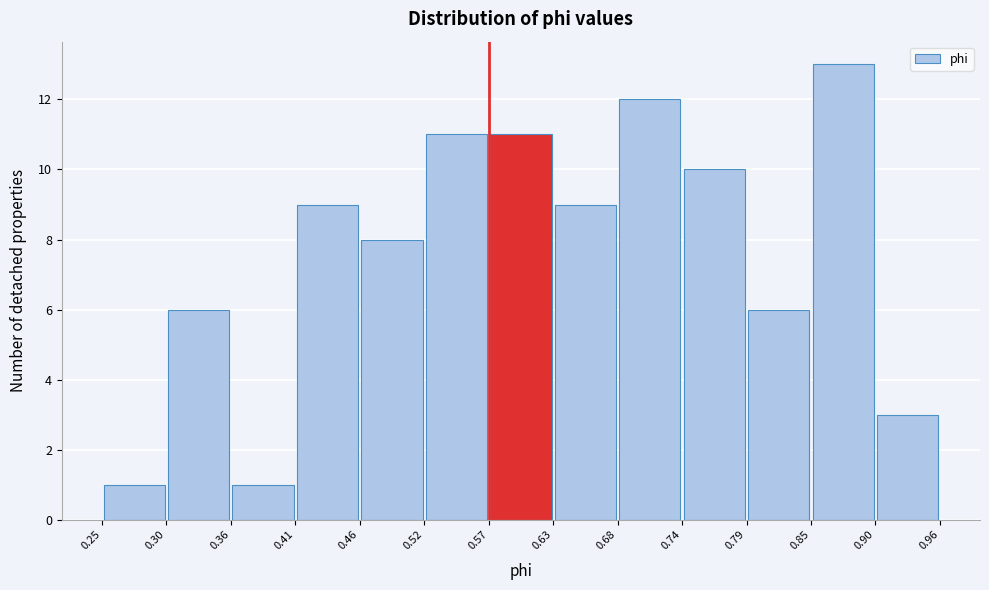

Reading left to right, list every bar in this chart as the range it spans on the x-axis followed by its height. The values are not printed on the chart, so give them approximately, as read against the axis.

0.25 to 0.30: 1
0.30 to 0.36: 6
0.36 to 0.41: 1
0.41 to 0.46: 9
0.46 to 0.52: 8
0.52 to 0.57: 11
0.57 to 0.63: 11
0.63 to 0.68: 9
0.68 to 0.74: 12
0.74 to 0.79: 10
0.79 to 0.85: 6
0.85 to 0.90: 13
0.90 to 0.96: 3